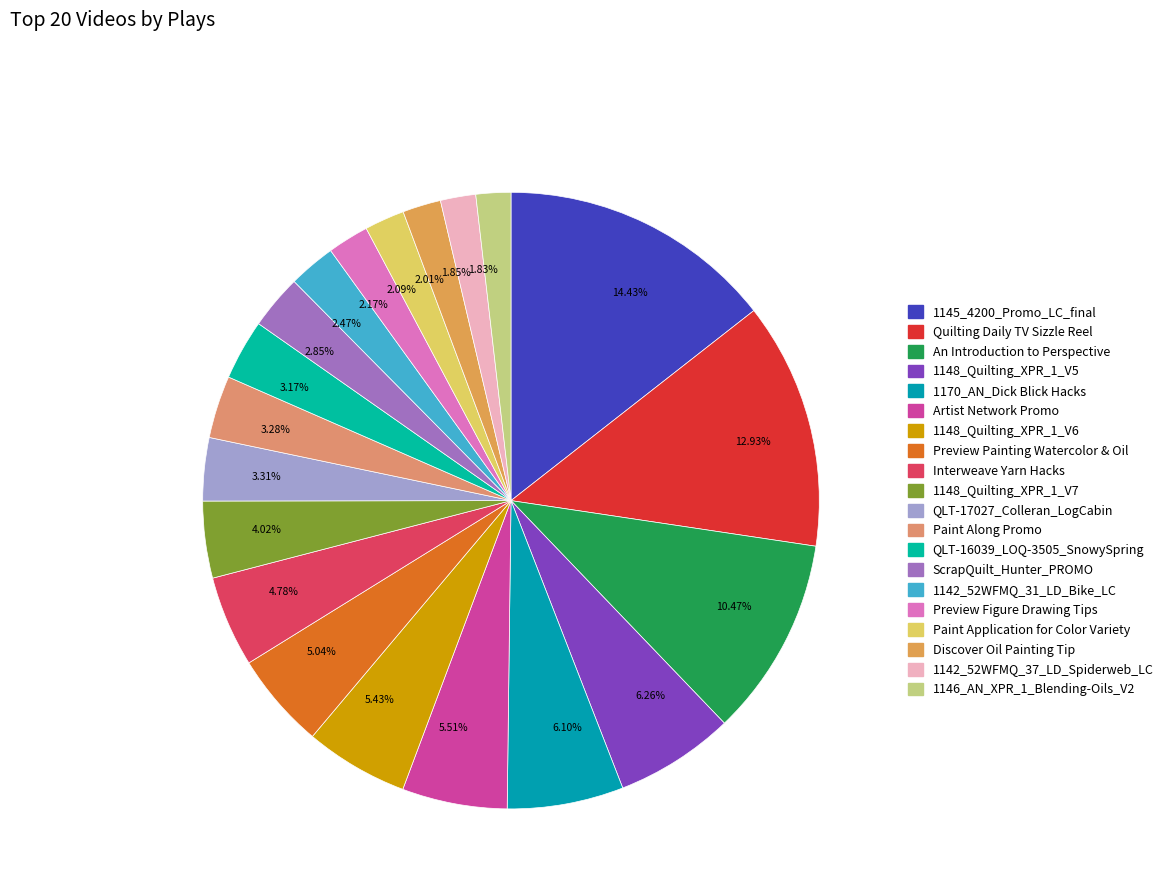

Is there a majority slice in this chart?

No